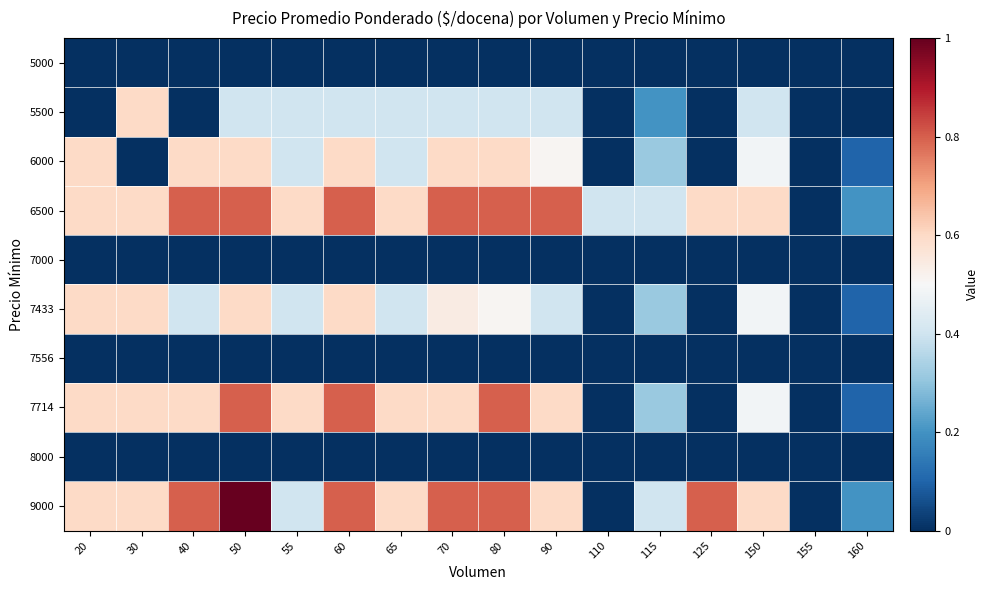

Reading left to right, list all the values displayed in this chart.

5000: 20=0.0	30=0.0	40=0.0	50=0.0	55=0.0	60=0.0	65=0.0	70=0.0	80=0.0	90=0.0	110=0.0	115=0.0	125=0.0	150=0.0	155=0.0	160=0.0
5500: 20=0.0	30=0.6	40=0.0	50=0.4	55=0.4	60=0.4	65=0.4	70=0.4	80=0.4	90=0.4	110=0.0	115=0.2	125=0.0	150=0.4	155=0.0	160=0.0
6000: 20=0.6	30=0.0	40=0.6	50=0.6	55=0.4	60=0.6	65=0.4	70=0.6	80=0.6	90=0.5	110=0.0	115=0.3	125=0.0	150=0.5	155=0.0	160=0.1
6500: 20=0.6	30=0.6	40=0.8	50=0.8	55=0.6	60=0.8	65=0.6	70=0.8	80=0.8	90=0.8	110=0.4	115=0.4	125=0.6	150=0.6	155=0.0	160=0.2
7000: 20=0.0	30=0.0	40=0.0	50=0.0	55=0.0	60=0.0	65=0.0	70=0.0	80=0.0	90=0.0	110=0.0	115=0.0	125=0.0	150=0.0	155=0.0	160=0.0
7433: 20=0.6	30=0.6	40=0.4	50=0.6	55=0.4	60=0.6	65=0.4	70=0.5	80=0.5	90=0.4	110=0.0	115=0.3	125=0.0	150=0.5	155=0.0	160=0.1
7556: 20=0.0	30=0.0	40=0.0	50=0.0	55=0.0	60=0.0	65=0.0	70=0.0	80=0.0	90=0.0	110=0.0	115=0.0	125=0.0	150=0.0	155=0.0	160=0.0
7714: 20=0.6	30=0.6	40=0.6	50=0.8	55=0.6	60=0.8	65=0.6	70=0.6	80=0.8	90=0.6	110=0.0	115=0.3	125=0.0	150=0.5	155=0.0	160=0.1
8000: 20=0.0	30=0.0	40=0.0	50=0.0	55=0.0	60=0.0	65=0.0	70=0.0	80=0.0	90=0.0	110=0.0	115=0.0	125=0.0	150=0.0	155=0.0	160=0.0
9000: 20=0.6	30=0.6	40=0.8	50=1.0	55=0.4	60=0.8	65=0.6	70=0.8	80=0.8	90=0.6	110=0.0	115=0.4	125=0.8	150=0.6	155=0.0	160=0.2